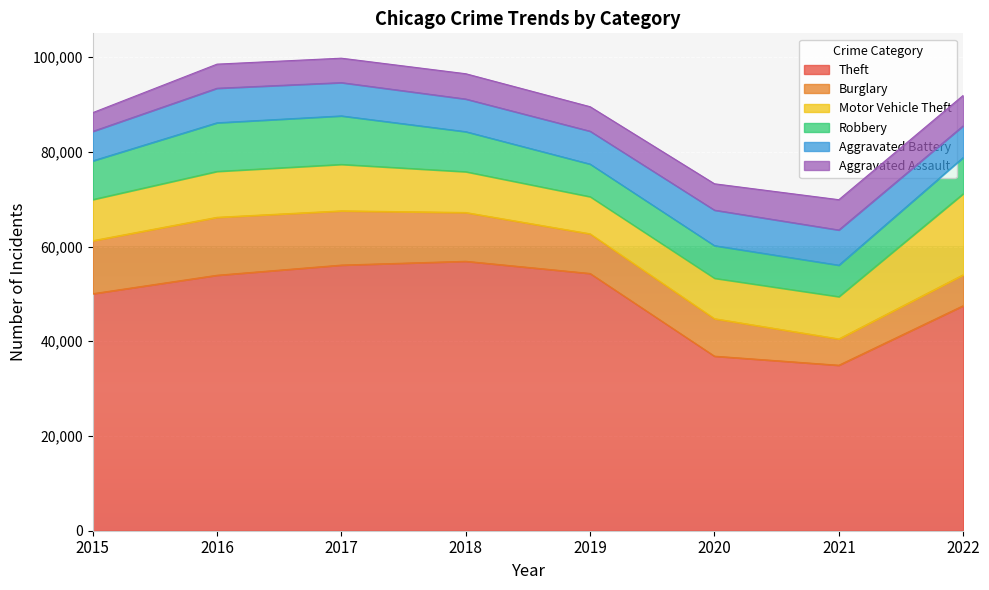

Is it true that Burglary equals 10371 at 2022?

False